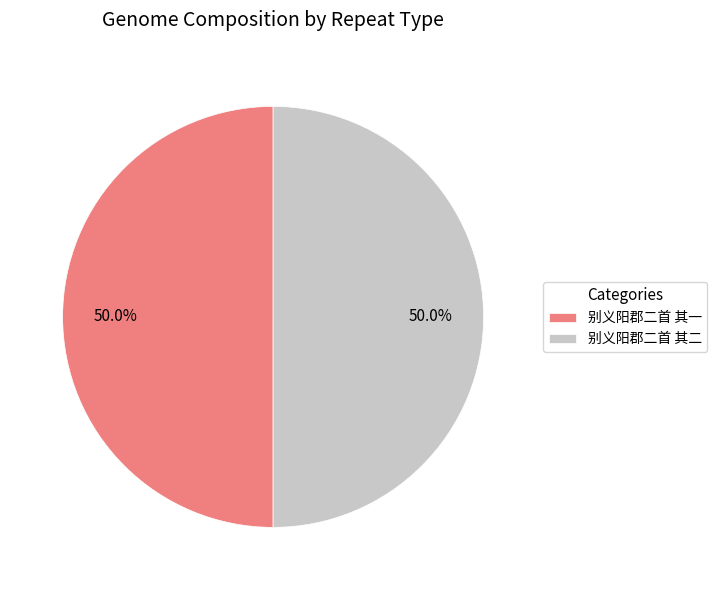

What is the ratio of the value at 别义阳郡二首 其二 to the value at 别义阳郡二首 其一?

1.0